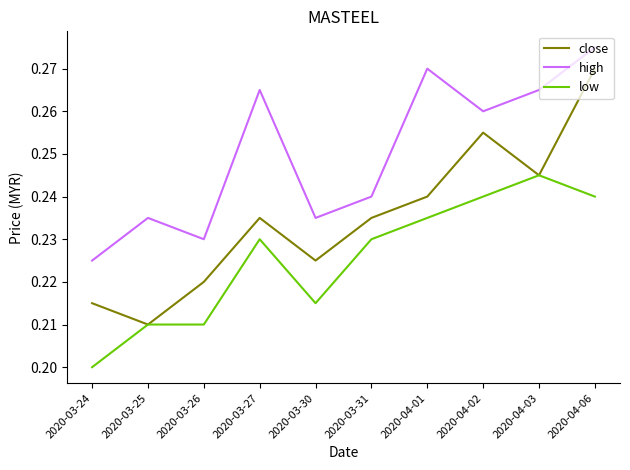

True or false: high and low cross at least once.

False